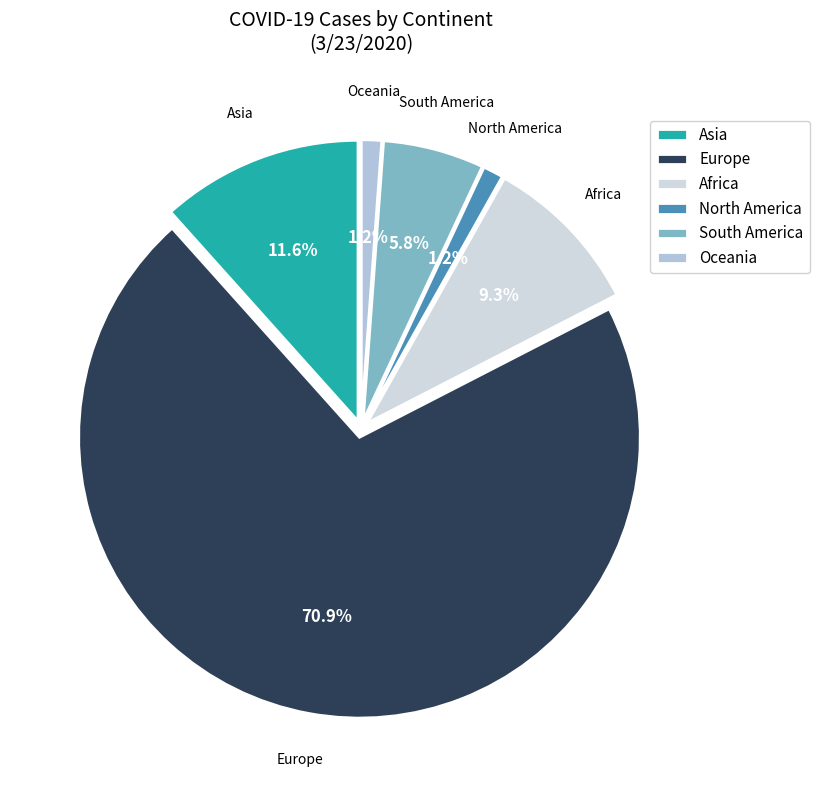

What portion of the pie excludes North America?

98.8%